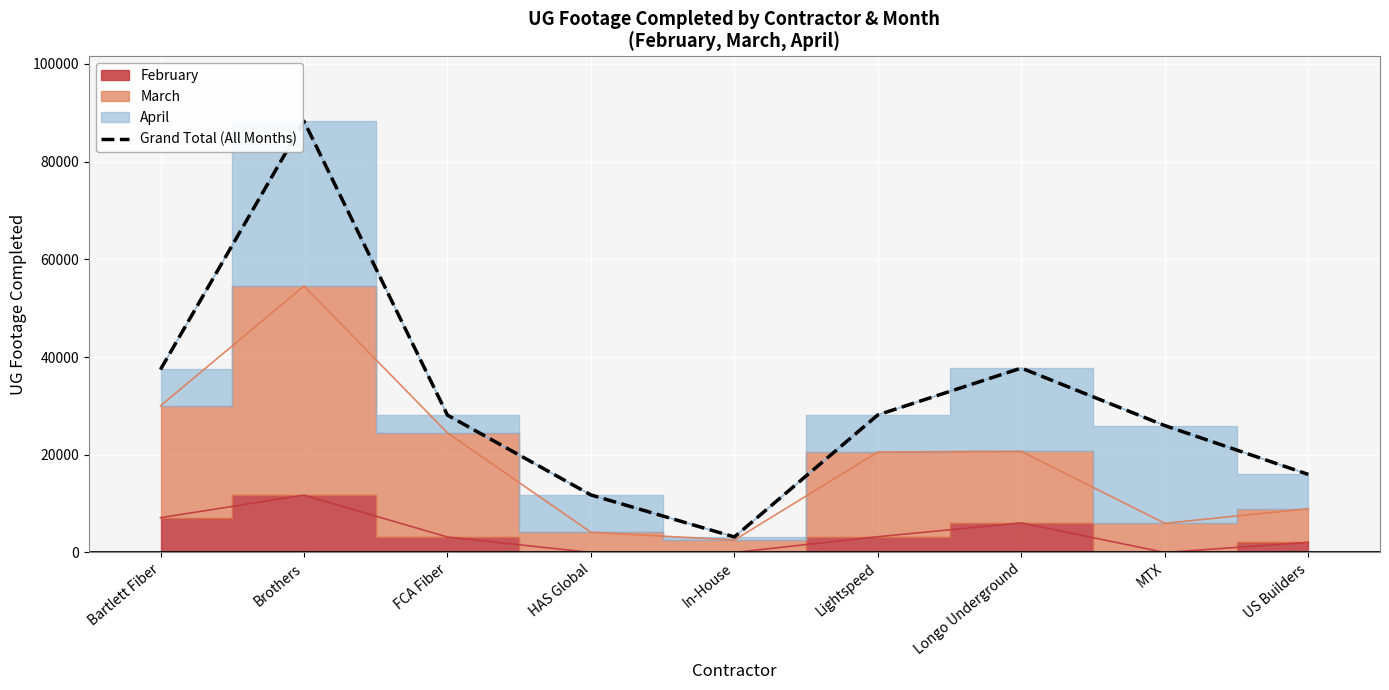

Reading left to right, what are all the values shown in this chart?

37463	88277	28109	11776	3173	28159	37741	25970	15982